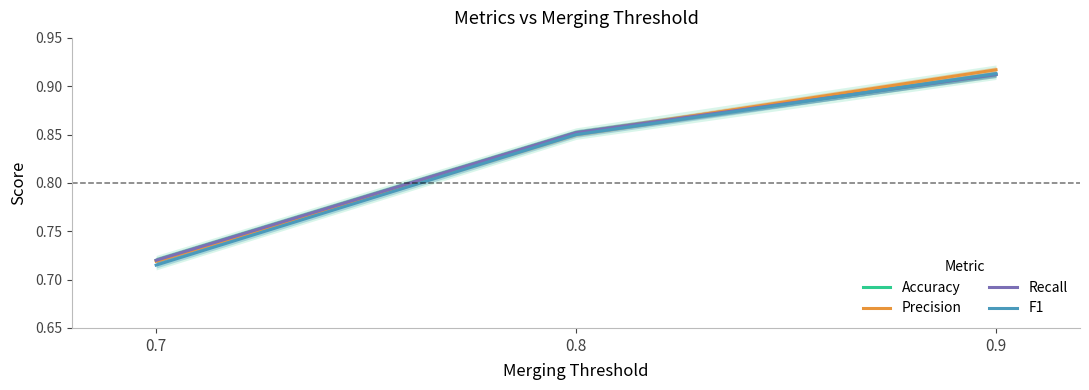

What is the total value across all series at 0.8?

3.4